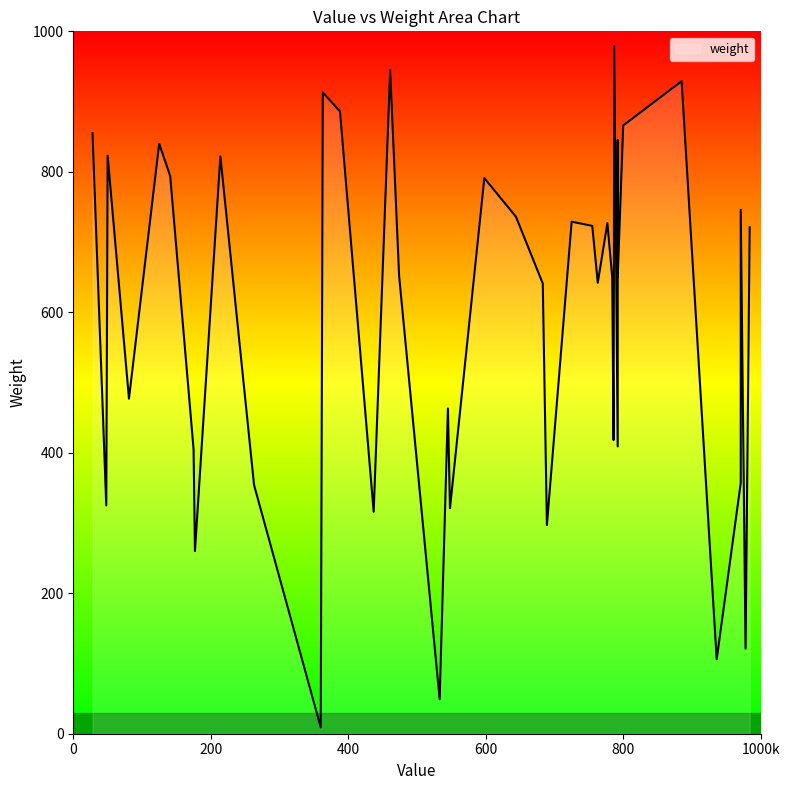

What is the change in value from 125 to 644?

-104